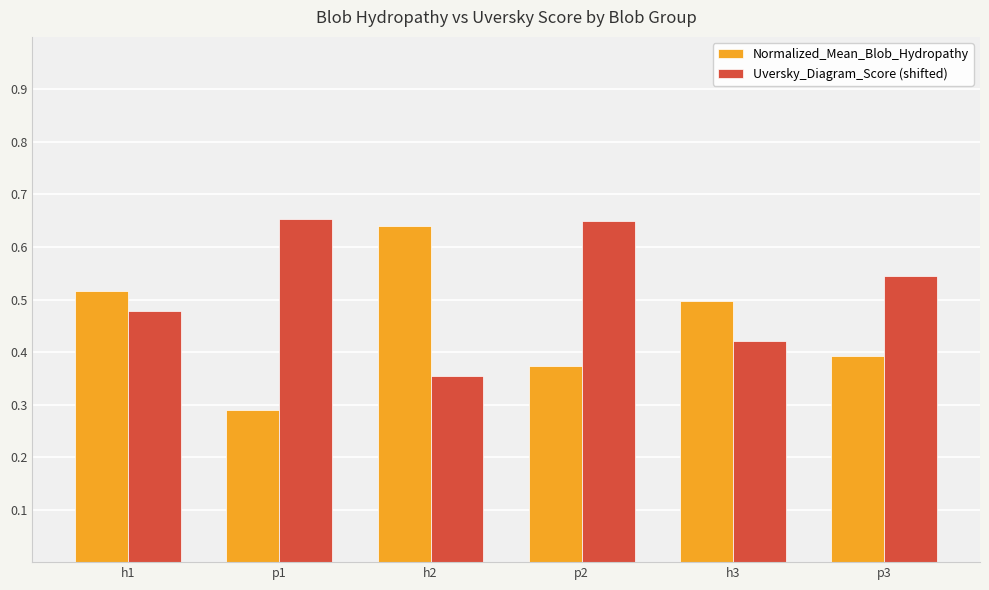

What is the minimum value shown in the chart?

0.3